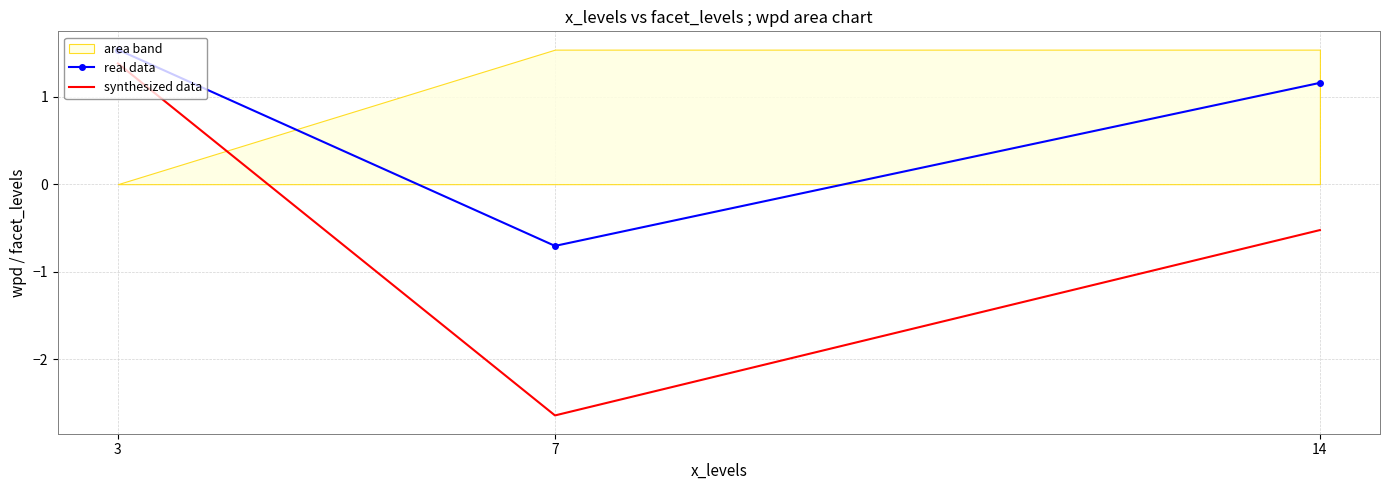

At which category does the chart reach its peak across all series?

3